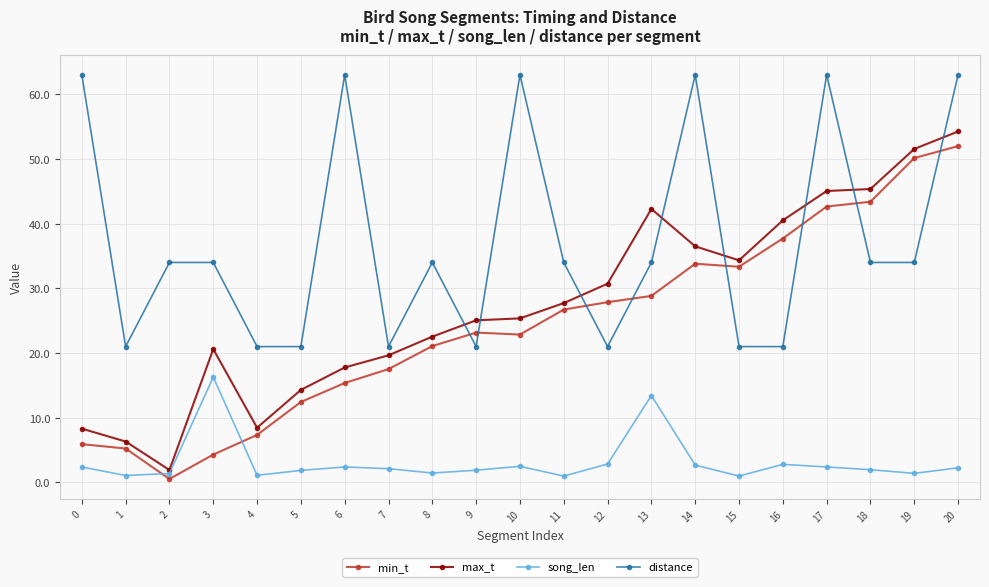

True or false: max_t and distance cross at least once.

True